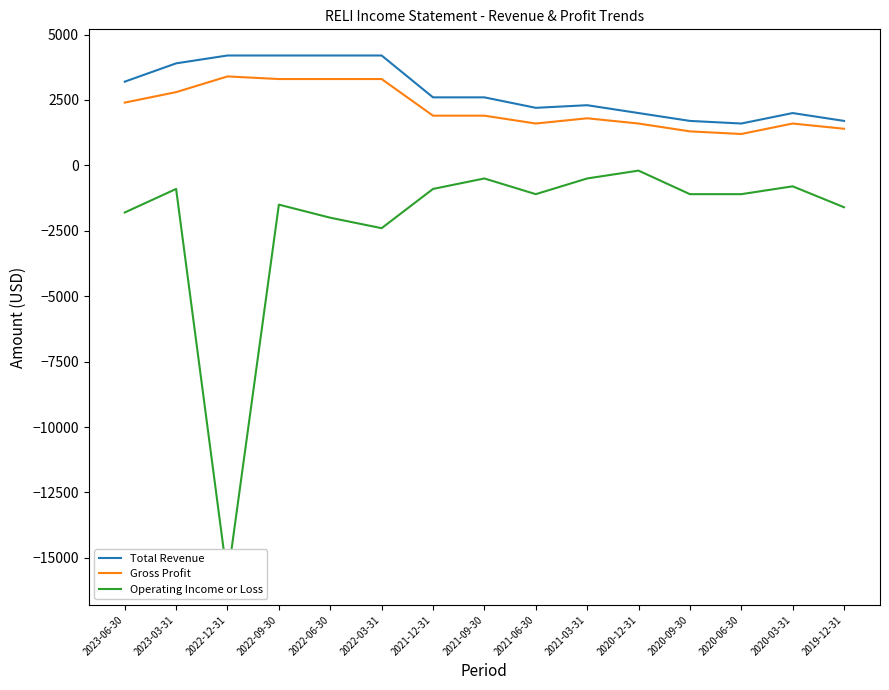

What is the highest value of the Operating Income or Loss series?

-200